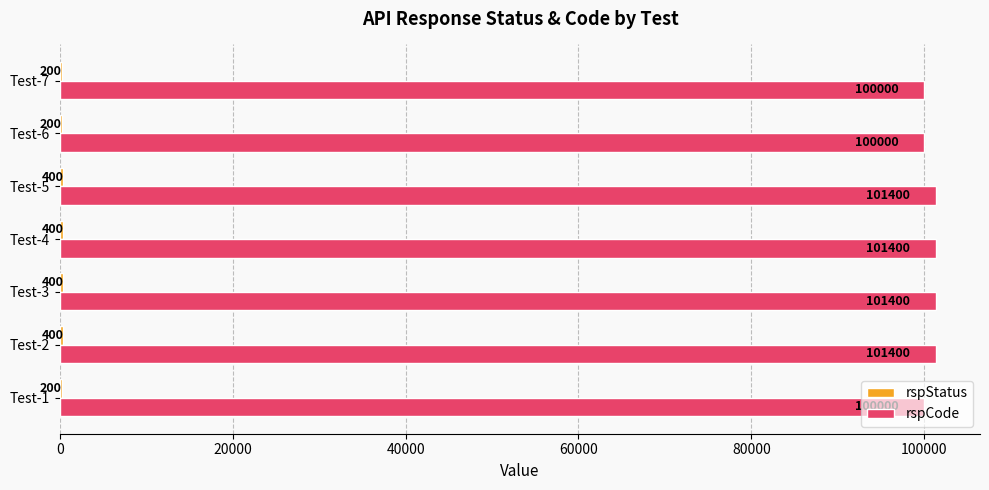

The rspCode series shows 27162 at Test-2. True or false?

False